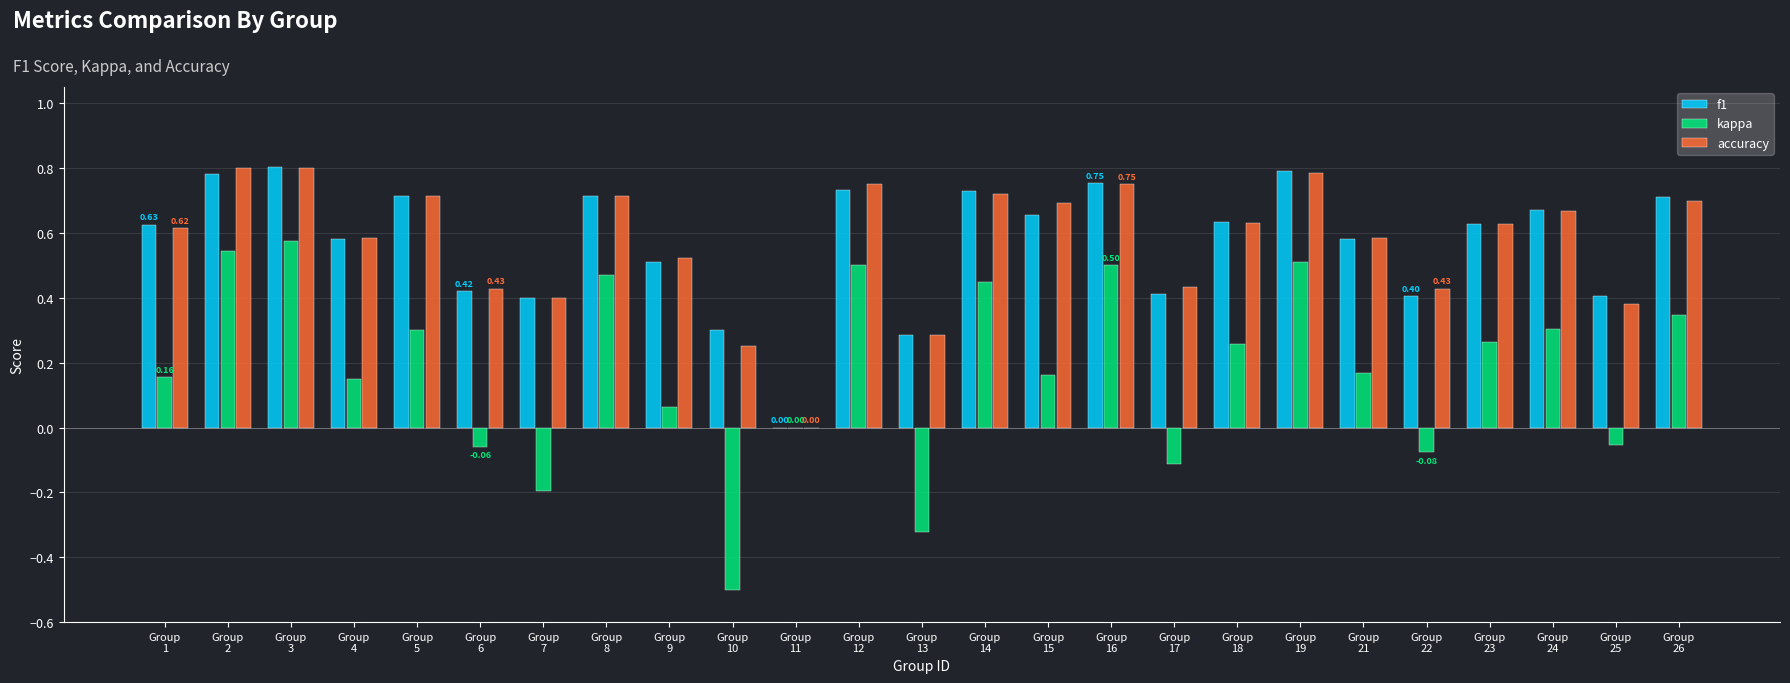

Where is accuracy nearest to the value 0?

Group
11